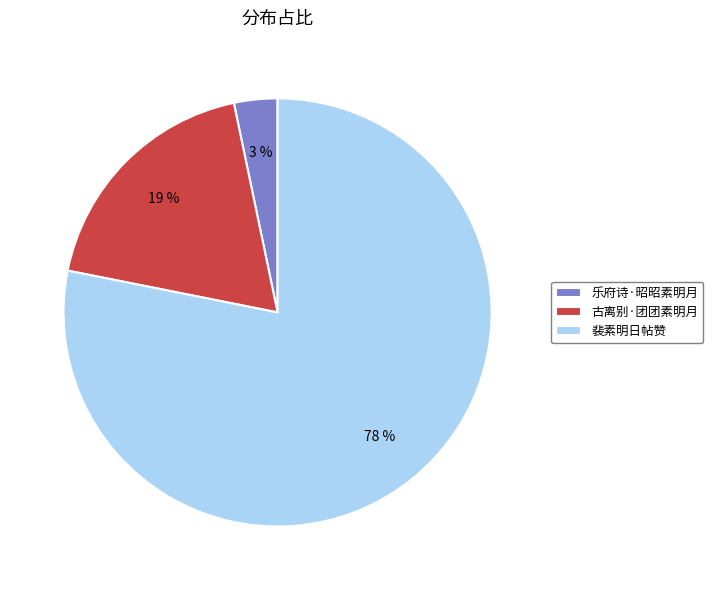

Which slice is the smallest?

乐府诗·昭昭素明月